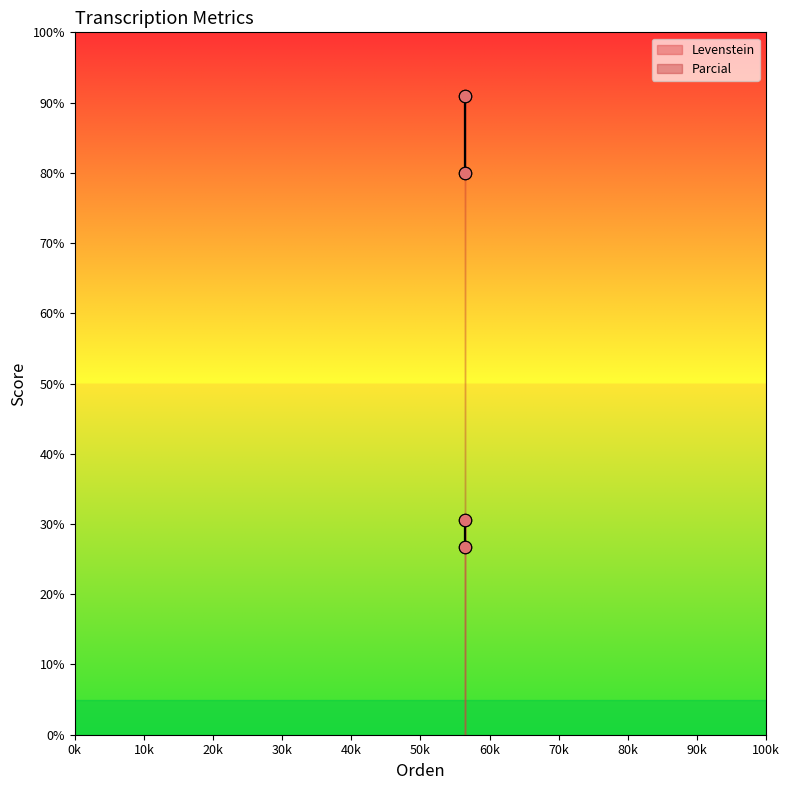

Which series has the widest spread of Y values?

Parcial